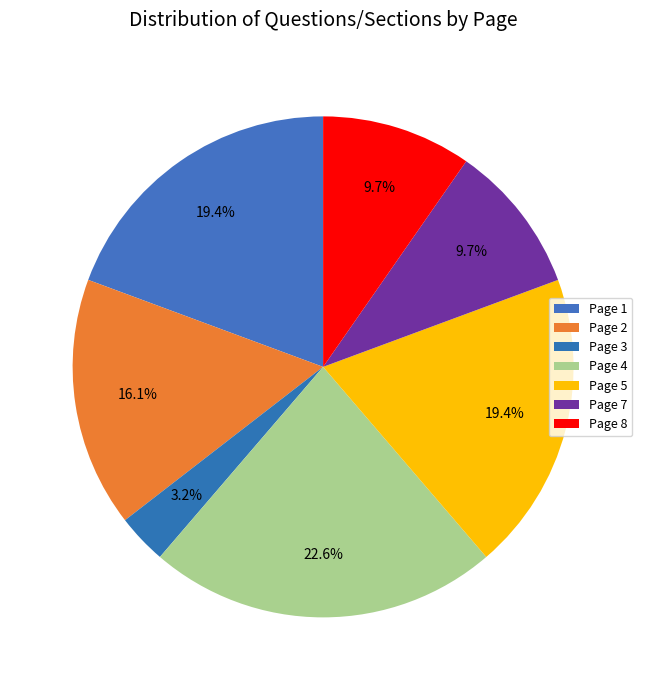

How many segments does this pie chart have?

7